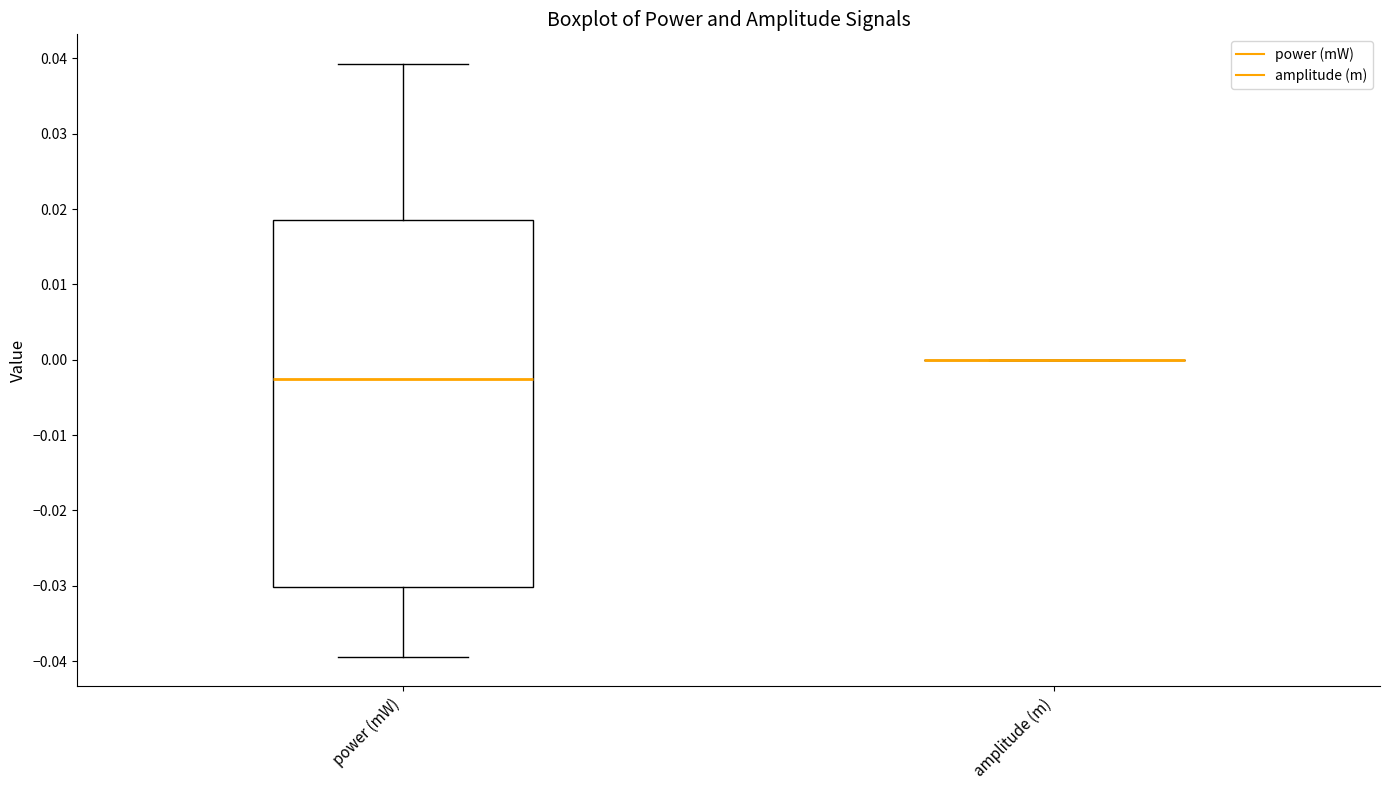

Reading left to right, read every box against the y-axis: the position of its median line, the range the box covers, and the ends of its whiskers. The values are not printed on the chart, so give them approximately, as read against the axis.

power (mW): median -0.003, box -0.030 to 0.018, whiskers -0.039 to 0.039
amplitude (m): box collapsed to a line at 0.000, whiskers 0.000 to 0.000